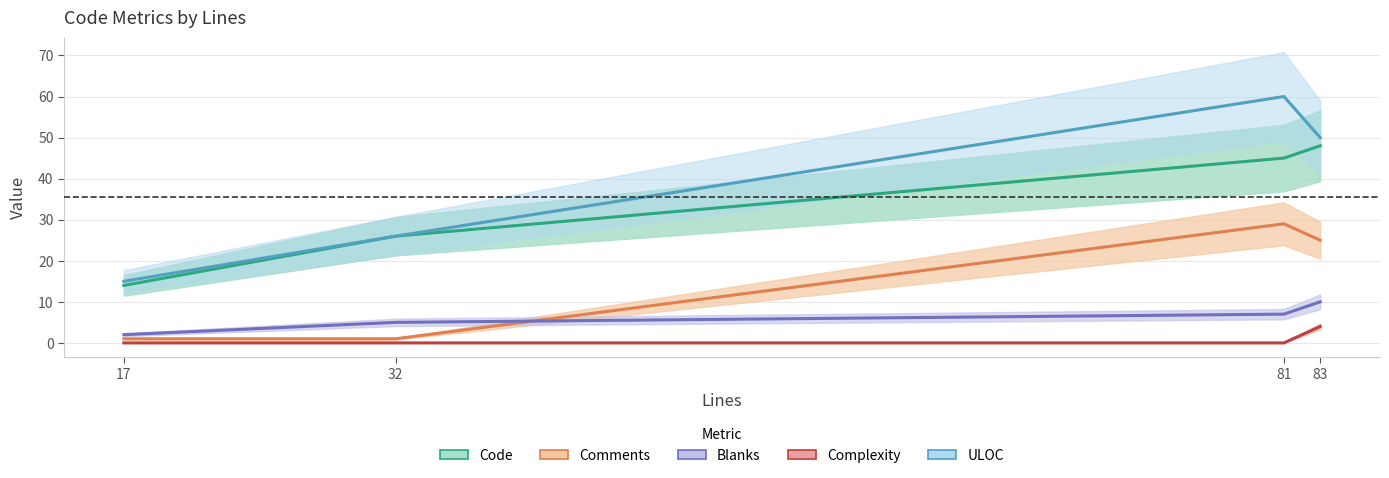

How many lines are shown in the chart?

5